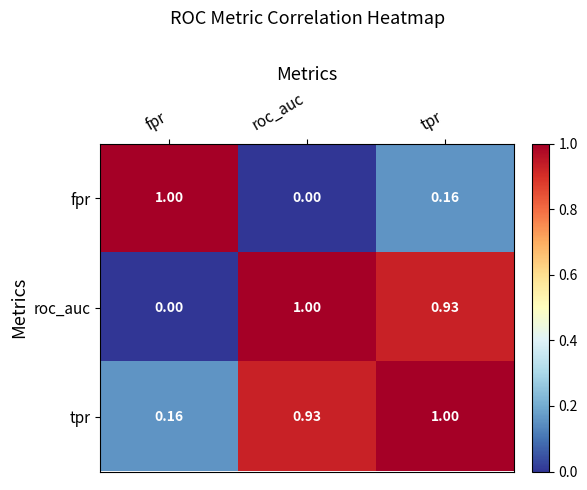

Which category has the highest value in the tpr series?

tpr